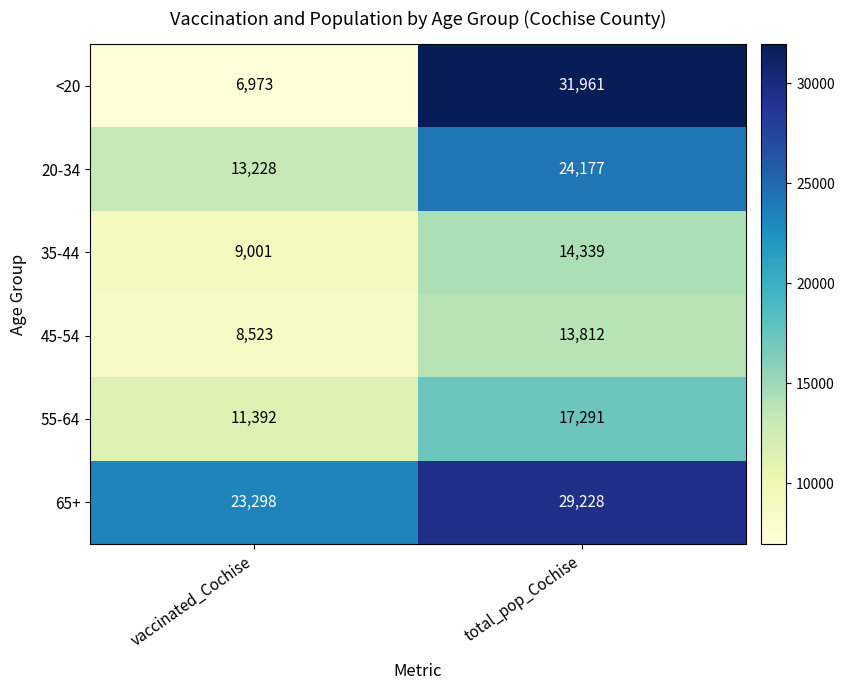

What is the minimum value shown in the chart?

6973